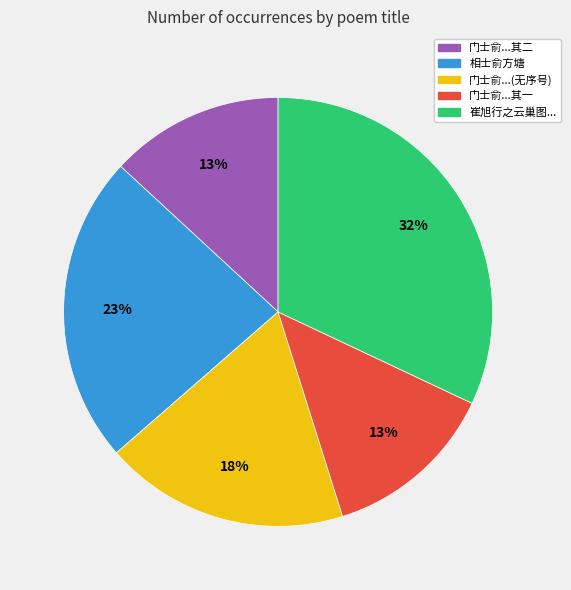

Is it true that 门士俞...(无序号) is 18% of the pie?

True